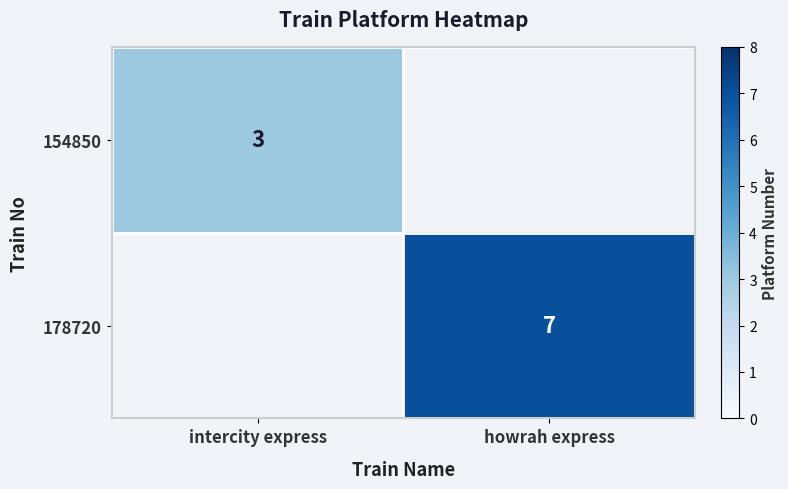

Which label corresponds to the largest value in the chart?

howrah express